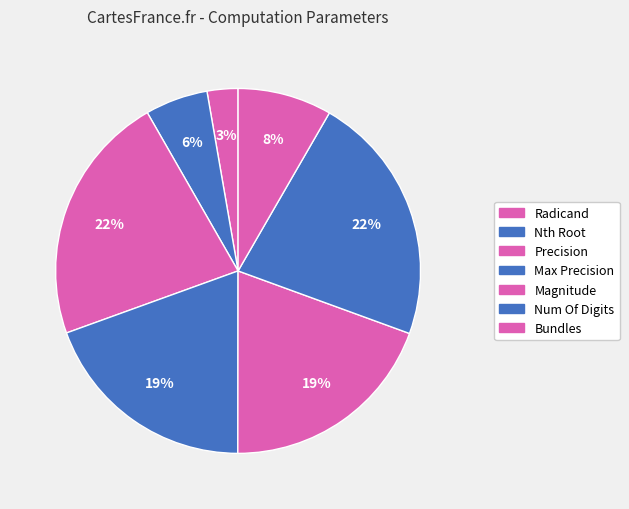

To the nearest percent, what percentage of the pie is Precision?

22%